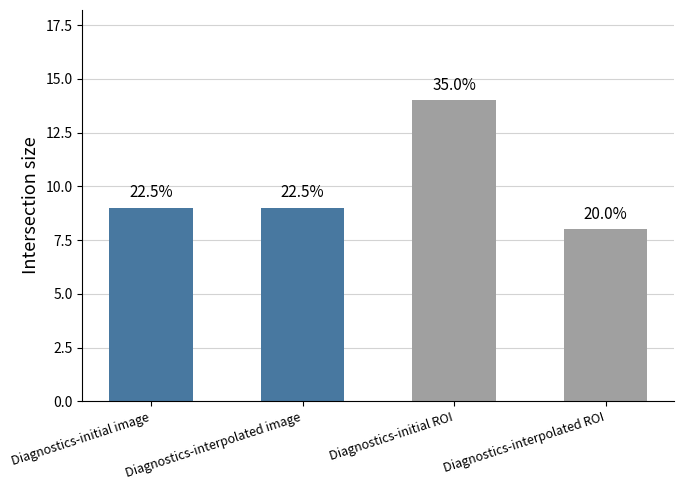

At which category does the chart reach its peak across all series?

Diagnostics-initial ROI